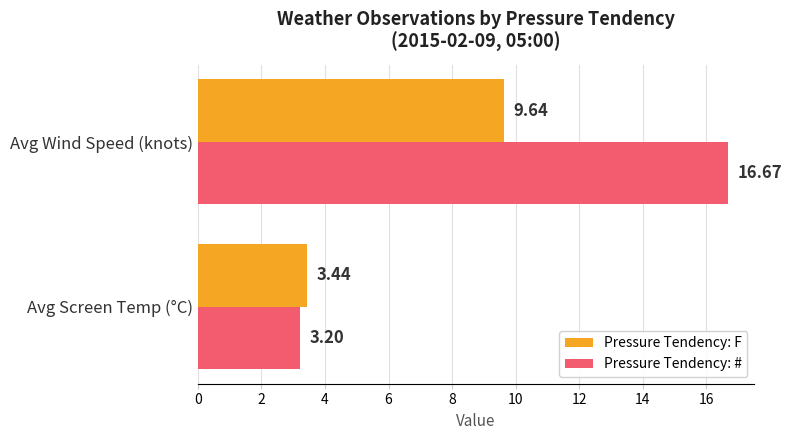

Which series changed the most between Avg Screen Temp (°C) and Avg Wind Speed (knots)?

Pressure Tendency: #